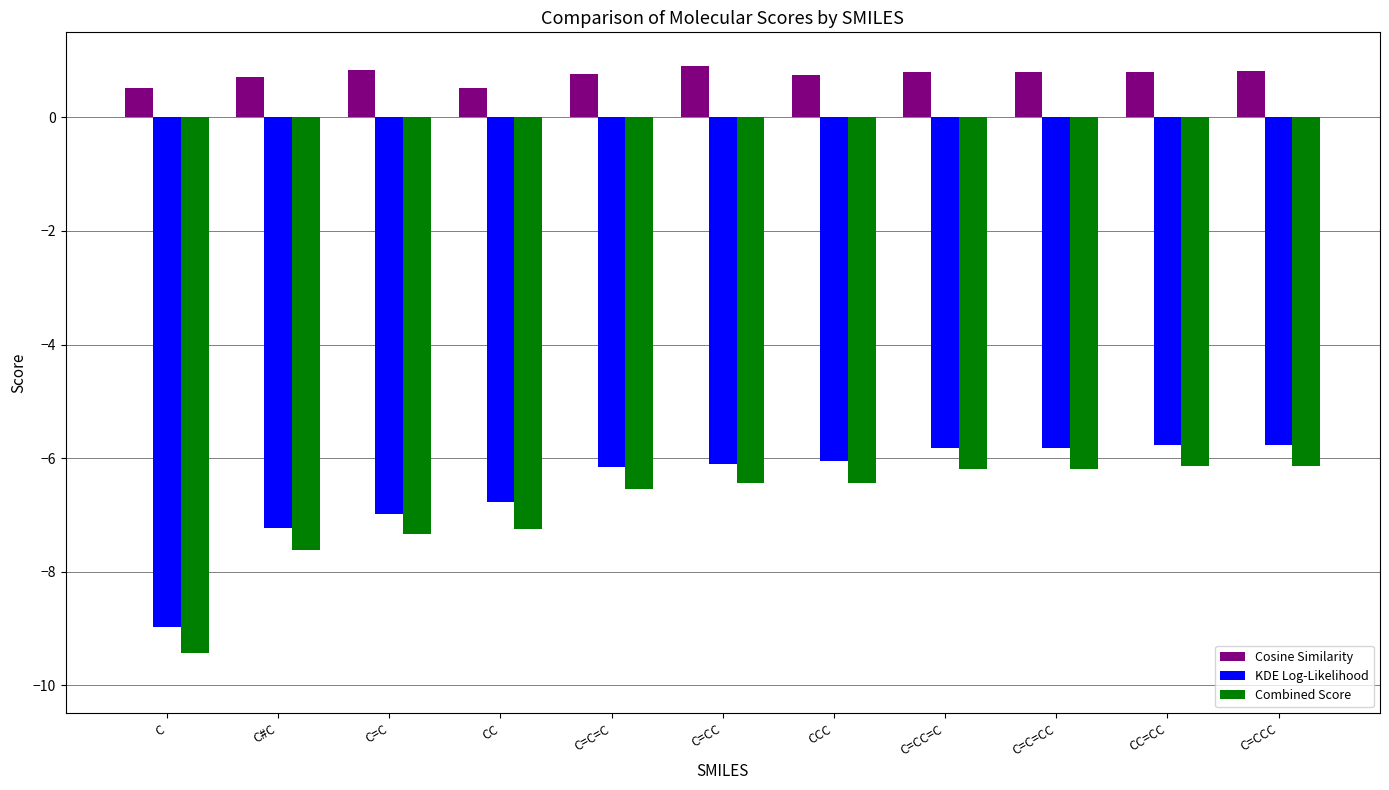

Which series has the largest range (max minus min)?

Combined Score